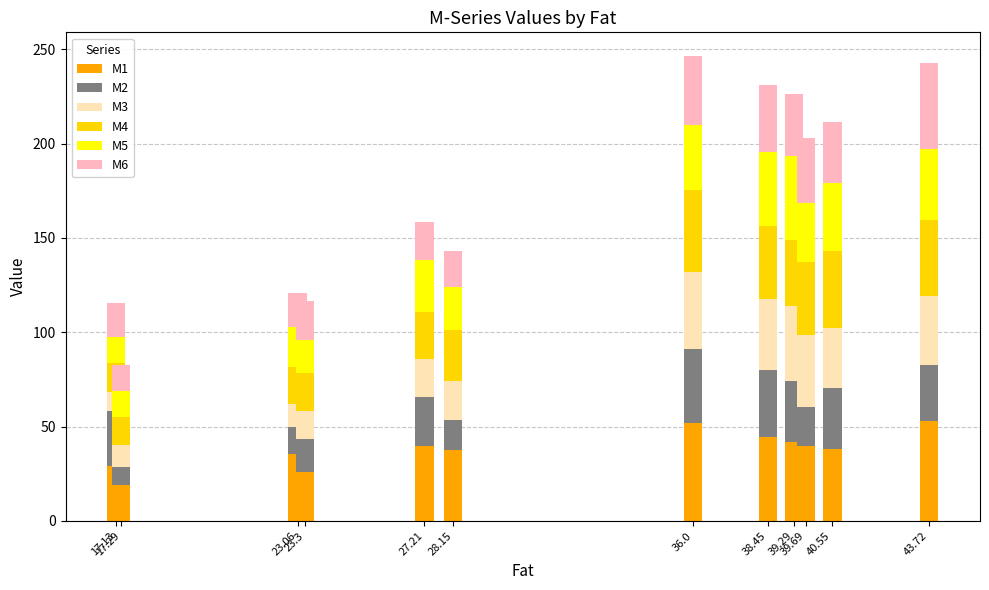

What is the highest value of the M1 series?

53.1